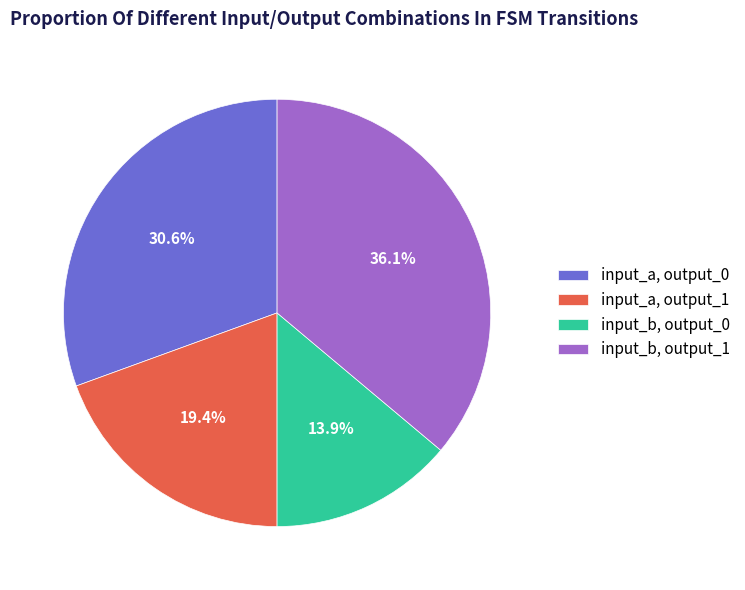

Is the sum of input_a, output_1 and input_b, output_1 greater than half?

Yes